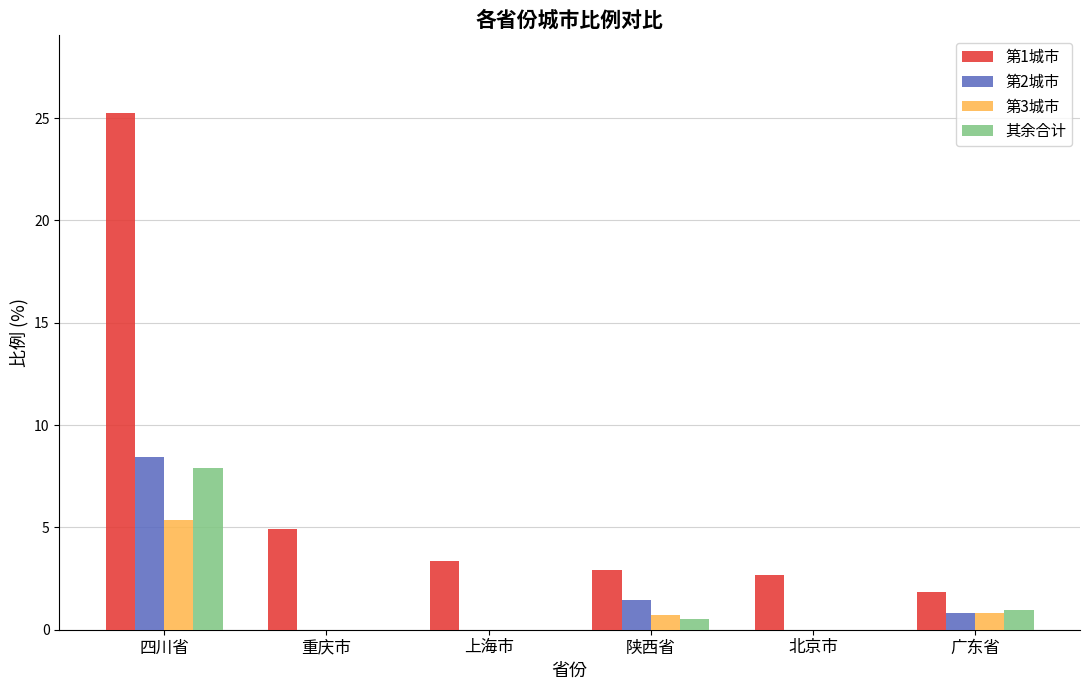

Is it true that 第3城市 equals 0.8 at 广东省?

True